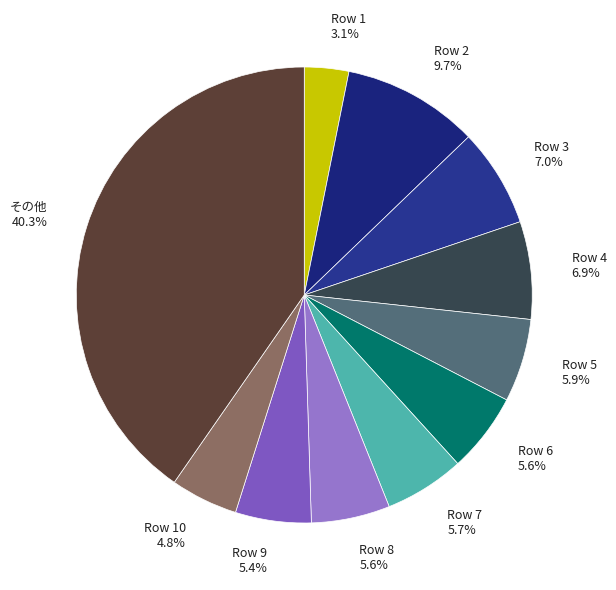

What is the ratio of the value at Row 3 7.0% to the value at Row 10 4.8%?

1.5